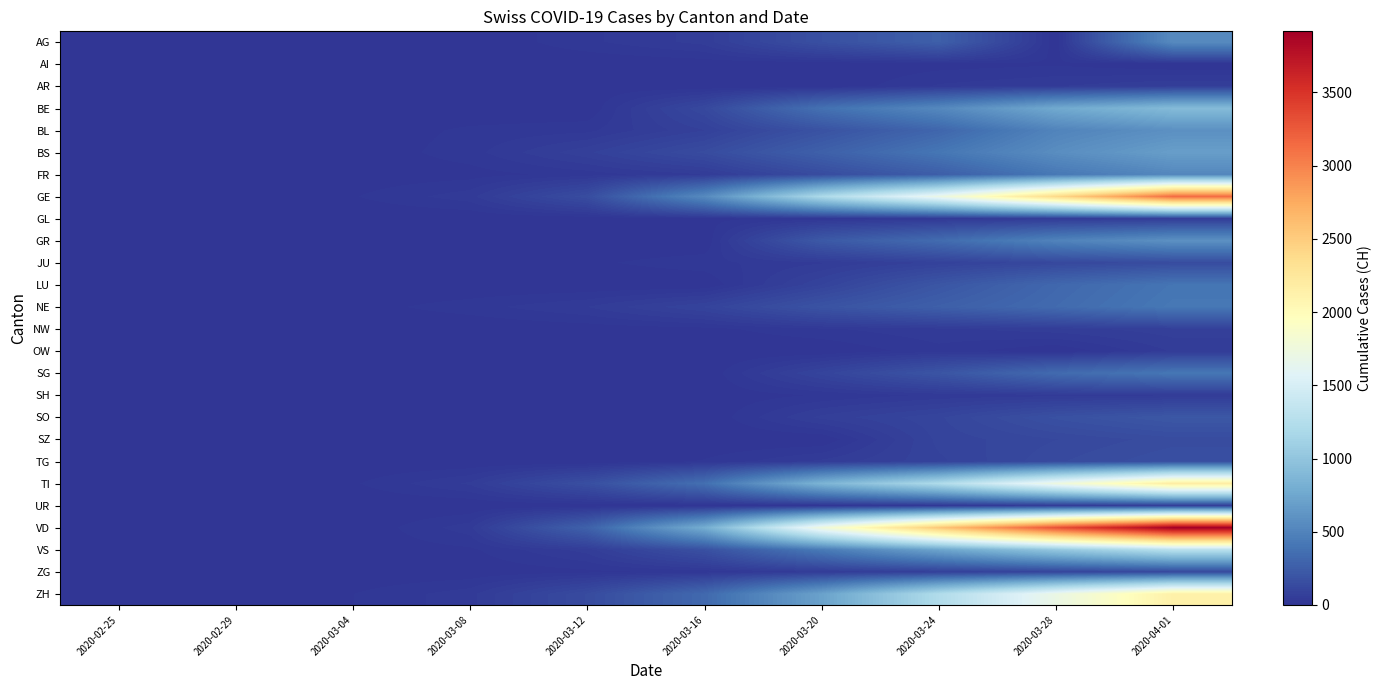

Between 2020-04-01 and 2020-02-29, which is larger?

2020-04-01